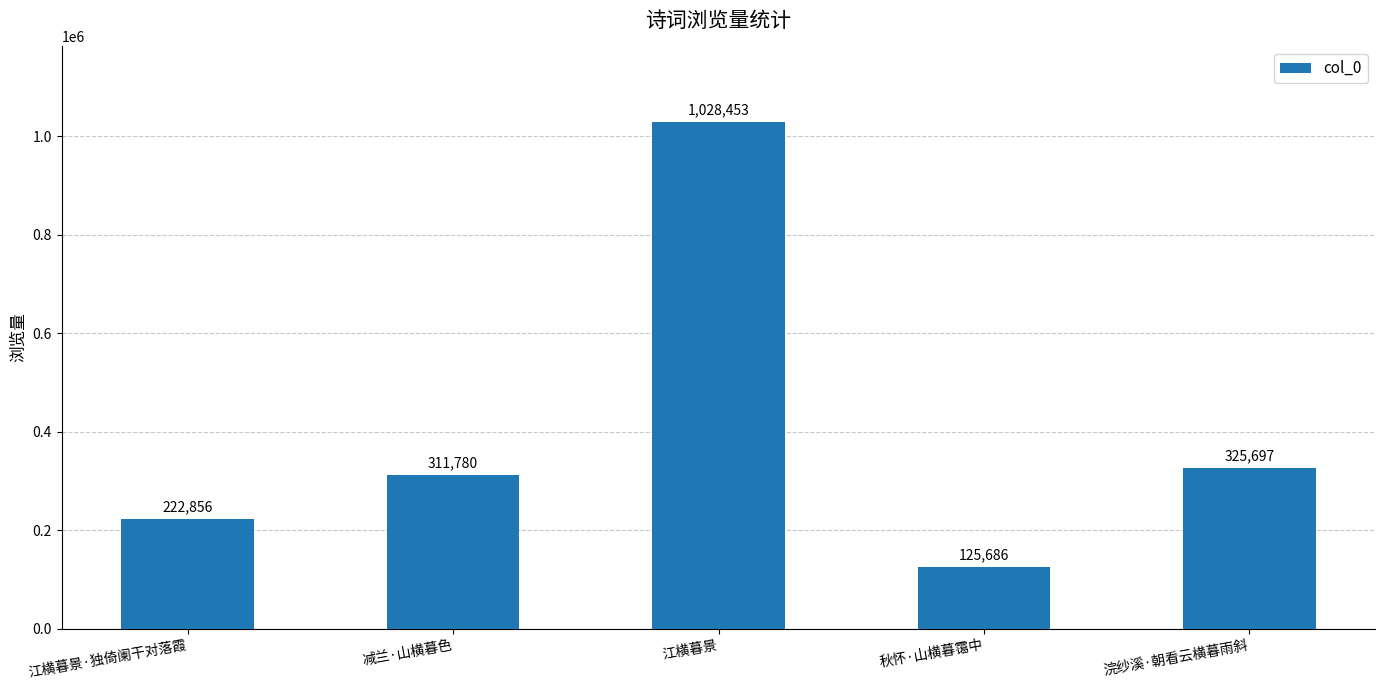

Which category has the highest value across all series?

江横暮景